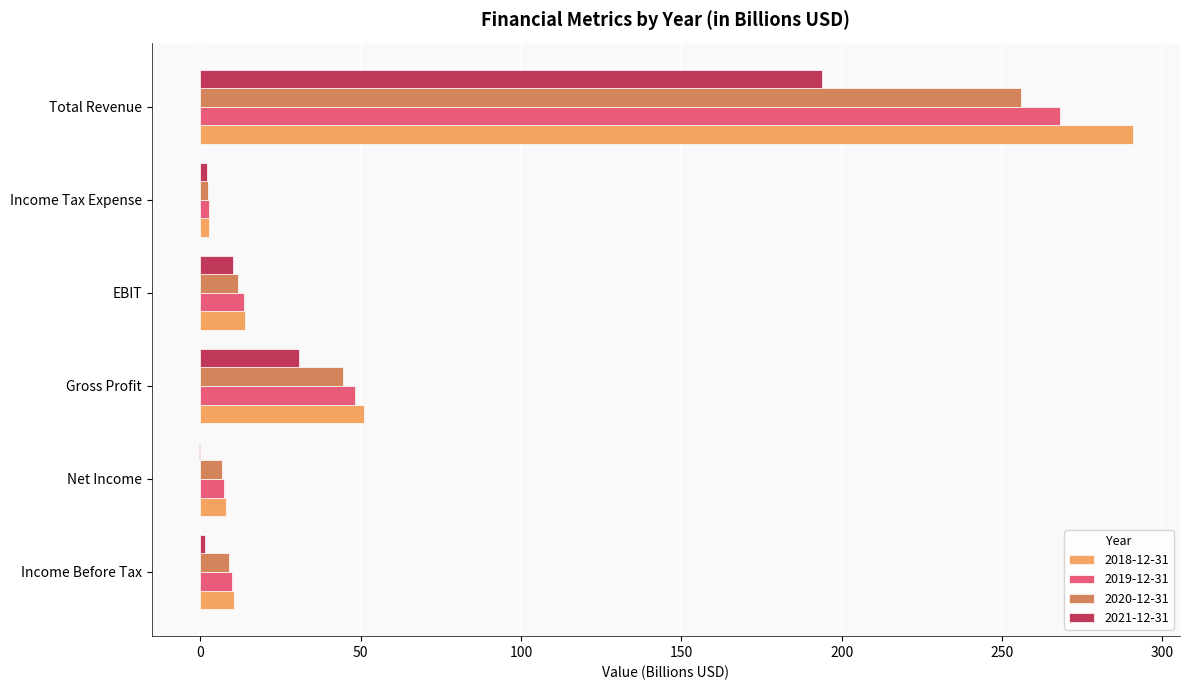

At which category does the chart reach its peak across all series?

Total Revenue